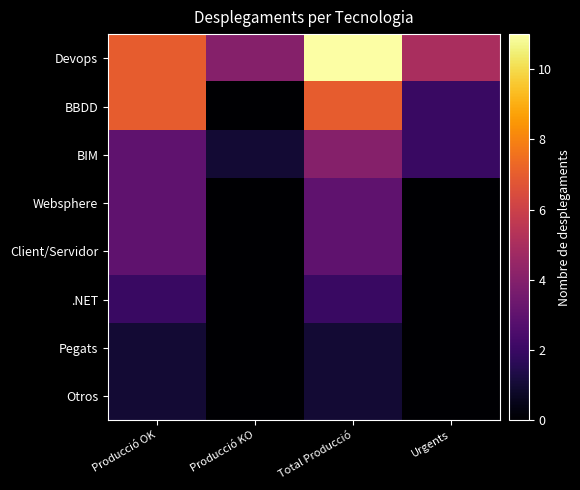

What is the total value across all series at Producció KO?

5